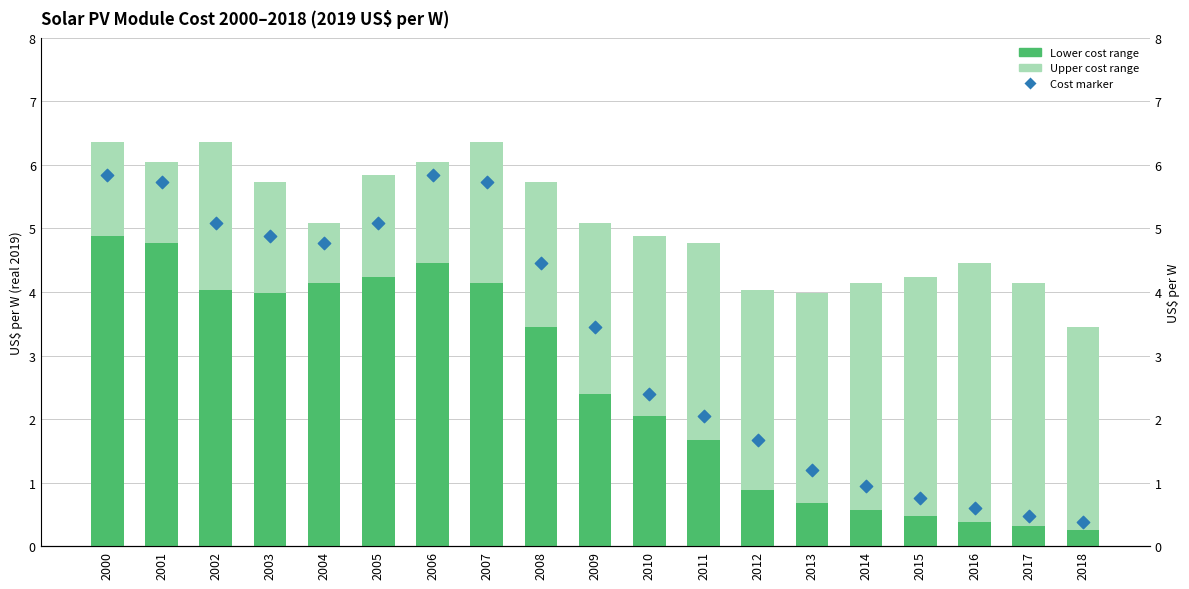

Which series contains the highest Y value?

Solar PV Module Cost (upper range)